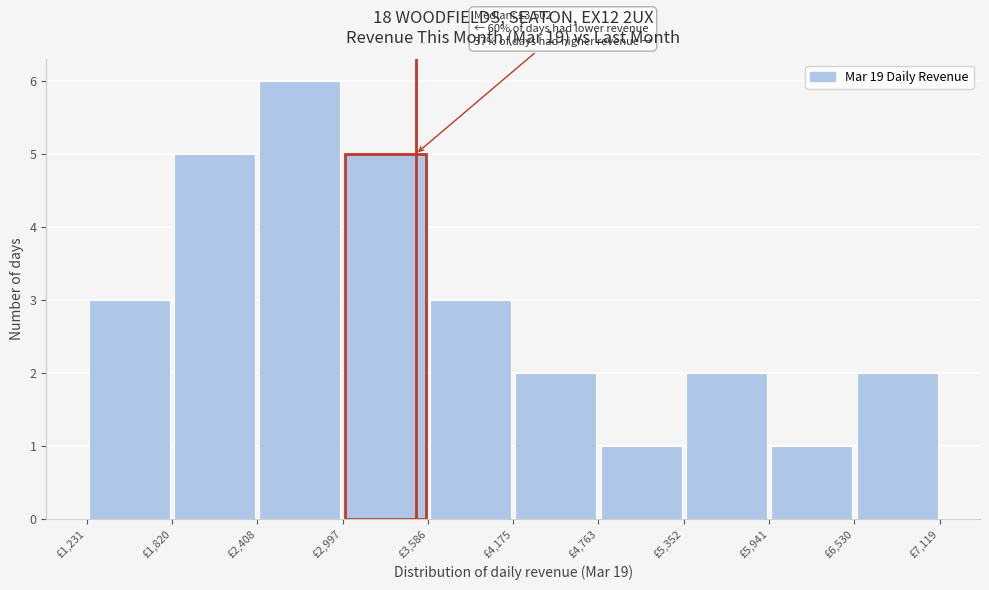

Which range on the x-axis has the tallest bar?

2400 to 3000